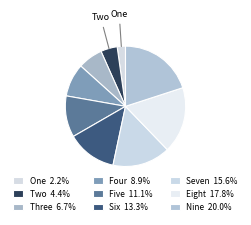

Count the number of slices in the pie.

9